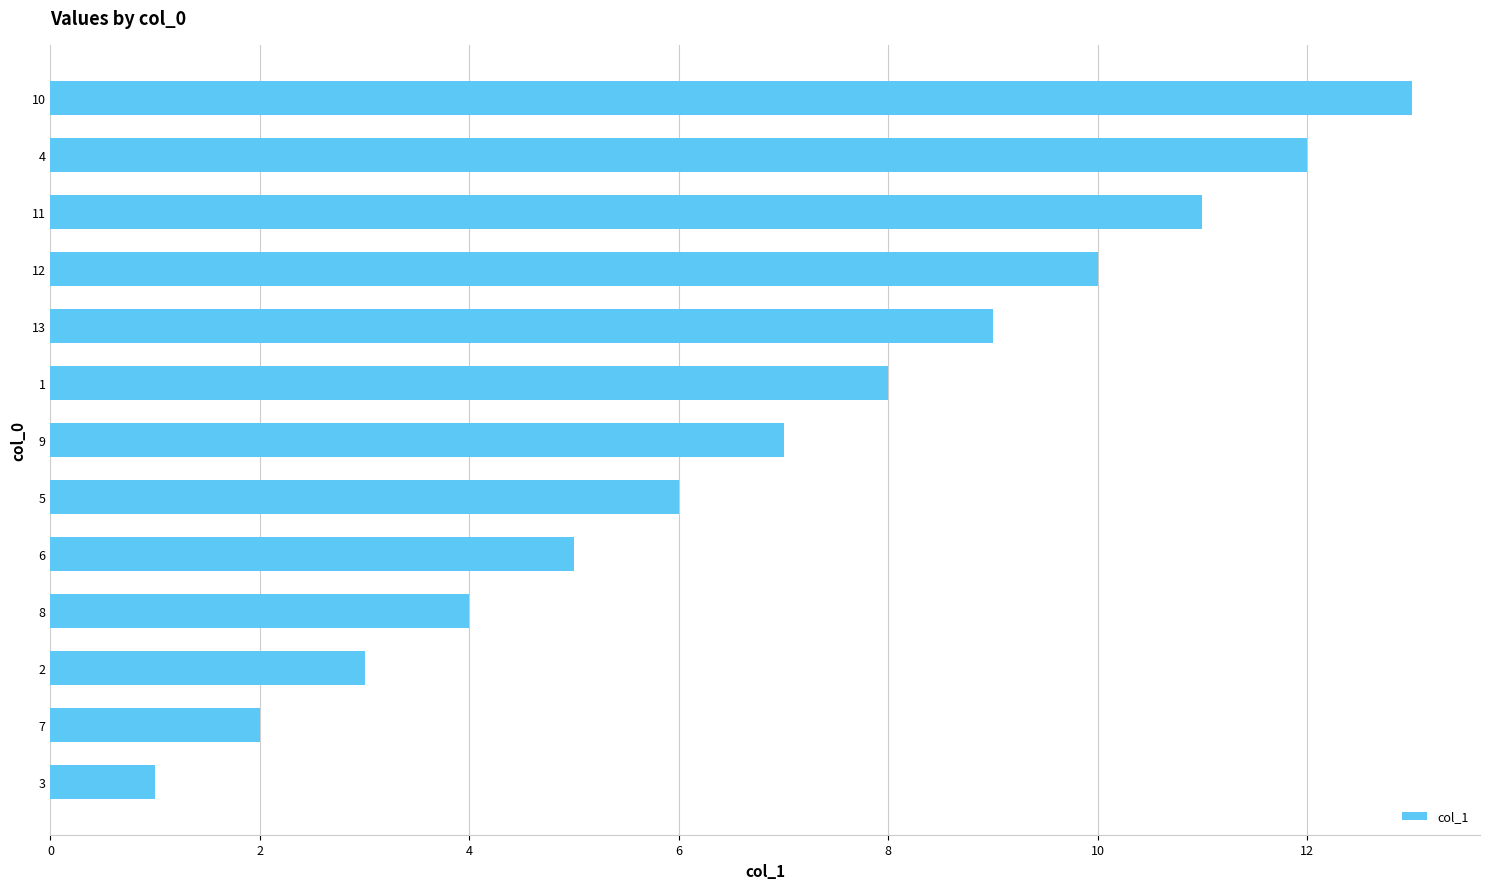

Approximately how many times larger is the value at 6 compared to 10?

0.4